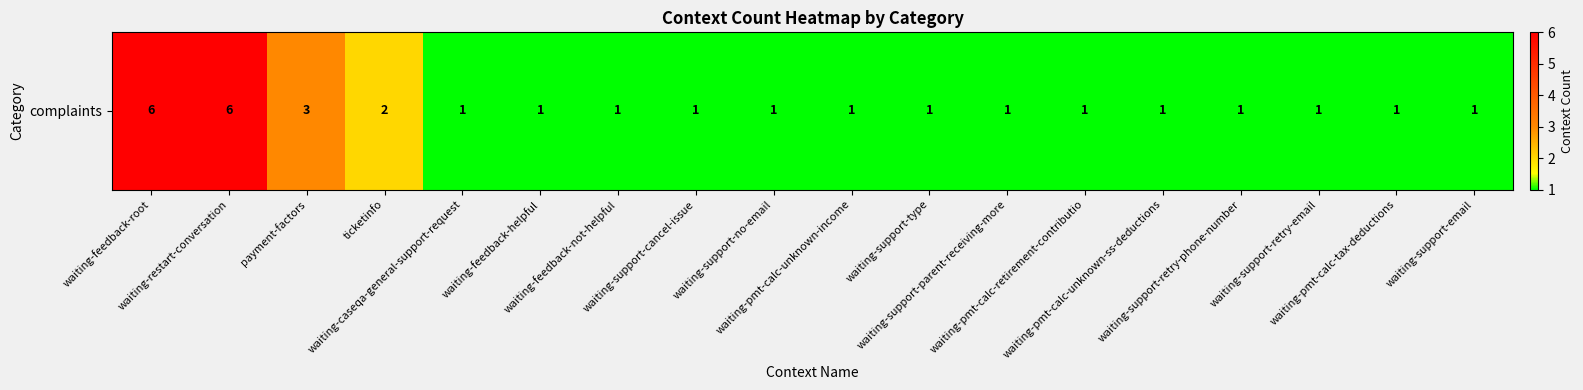

What is the ratio of the value at waiting-caseqa-general-support-request to the value at waiting-support-email?

1.0